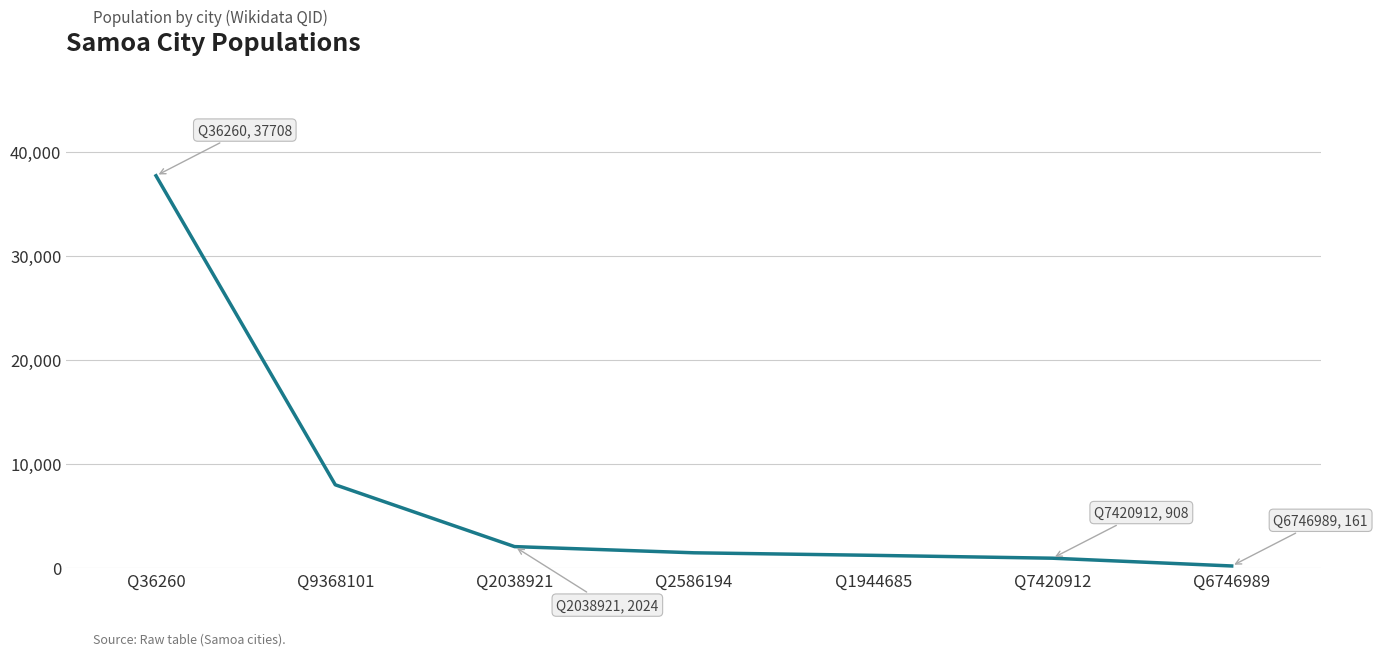

What is the change in value from Q36260 to Q7420912?

-36800